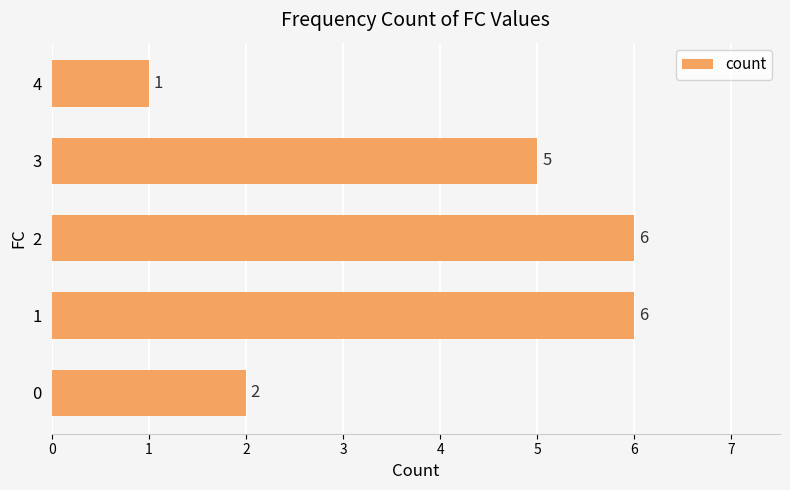

Reading bottom to top, list all the values displayed in this chart.

0=2	1=6	2=6	3=5	4=1